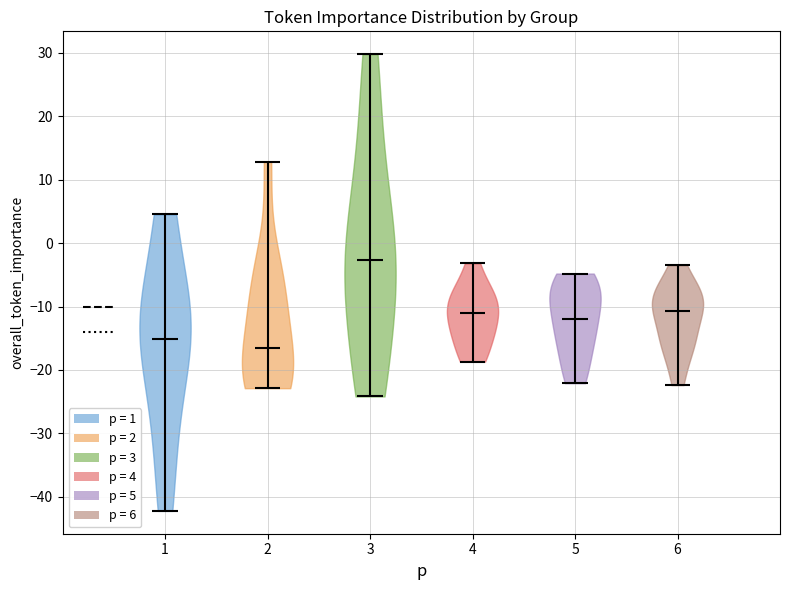

Reading left to right, read every violin against the y-axis: where its median line is, and the lowest and highest points it reaches. The values are not printed on the chart, so give them approximately, as read against the axis.

1: median line -15, lowest point -42, highest point 5
2: median line -16, lowest point -23, highest point 13
3: median line -3, lowest point -24, highest point 30
4: median line -11, lowest point -19, highest point -3
5: median line -12, lowest point -22, highest point -5
6: median line -11, lowest point -22, highest point -3